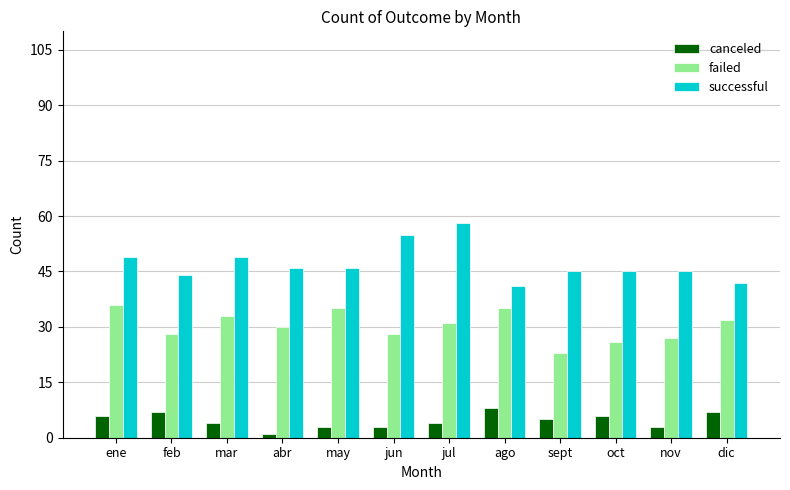

What is the difference between the highest and lowest values at jun?

52